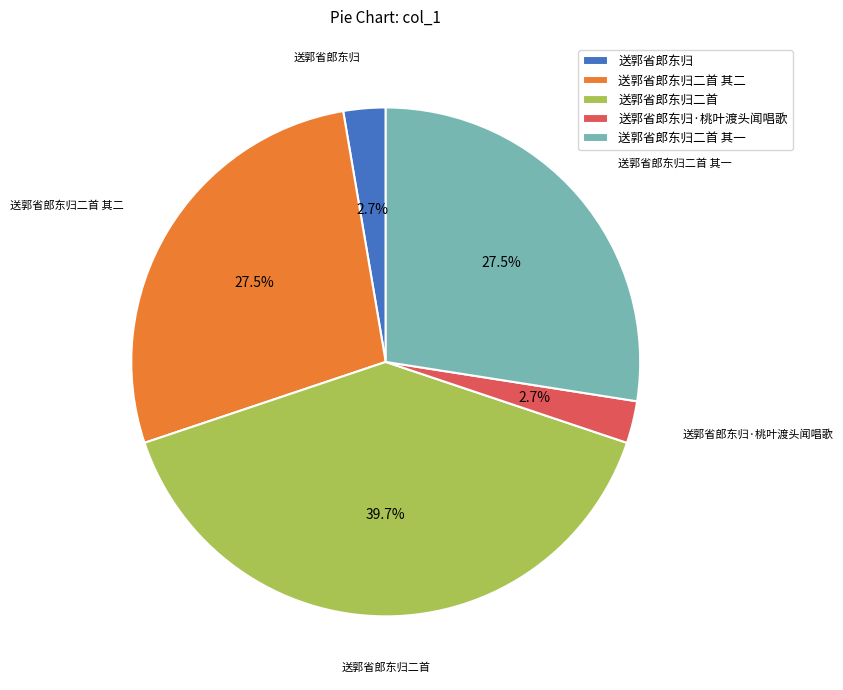

To the nearest percent, what is the difference between the largest and smallest slice percentages?

37%